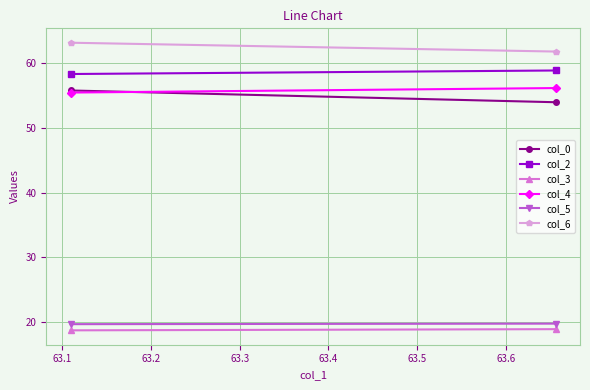

At how many categories does at least one series exceed 31?

2